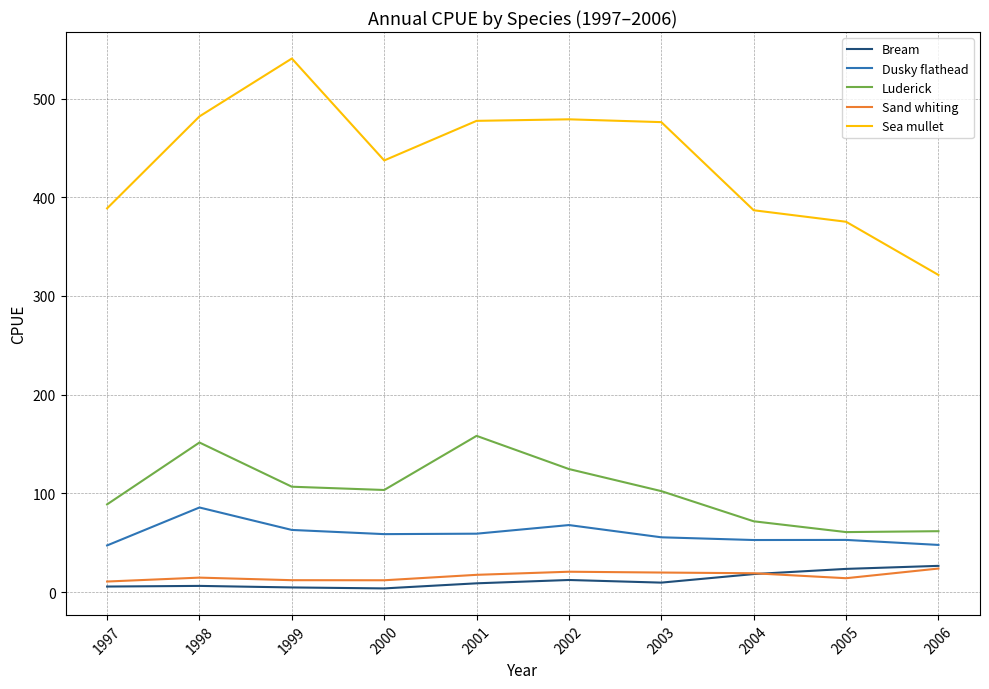

At 2003, list the series in order from smallest to largest.

Bream, Sand whiting, Dusky flathead, Luderick, Sea mullet